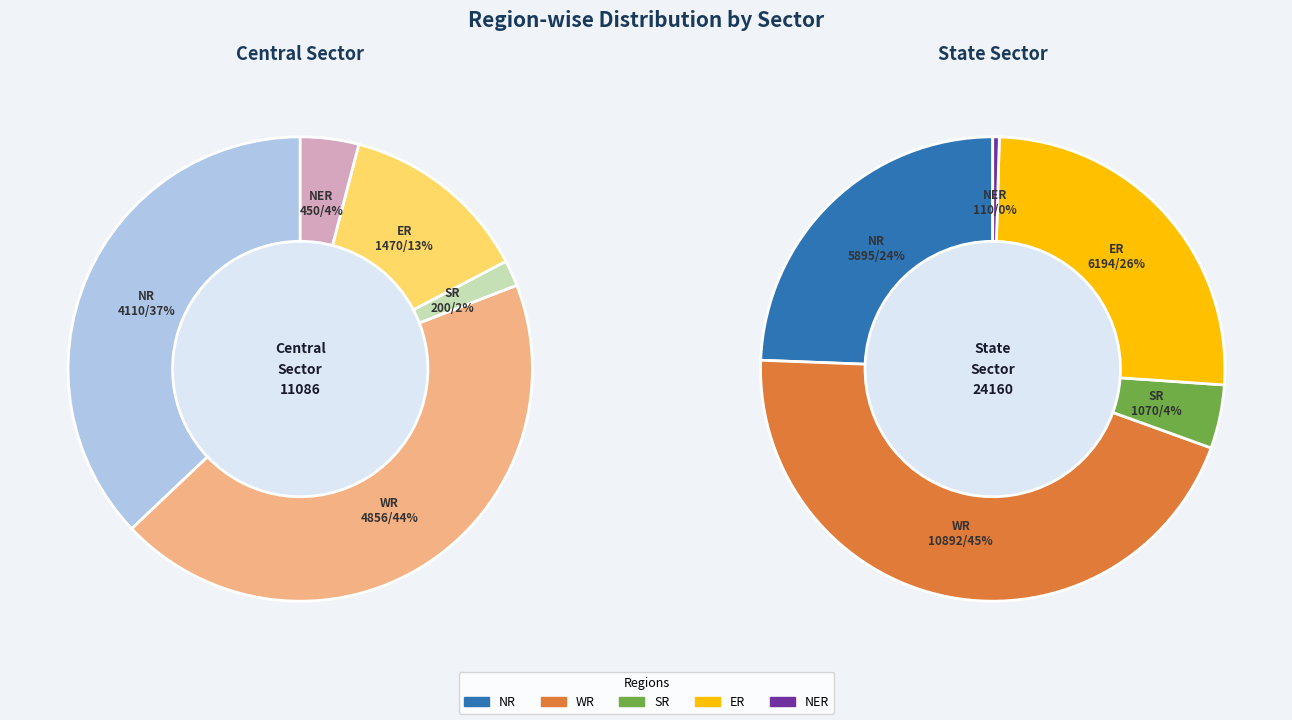

Does State Sector account for over 50% of the chart?

Yes